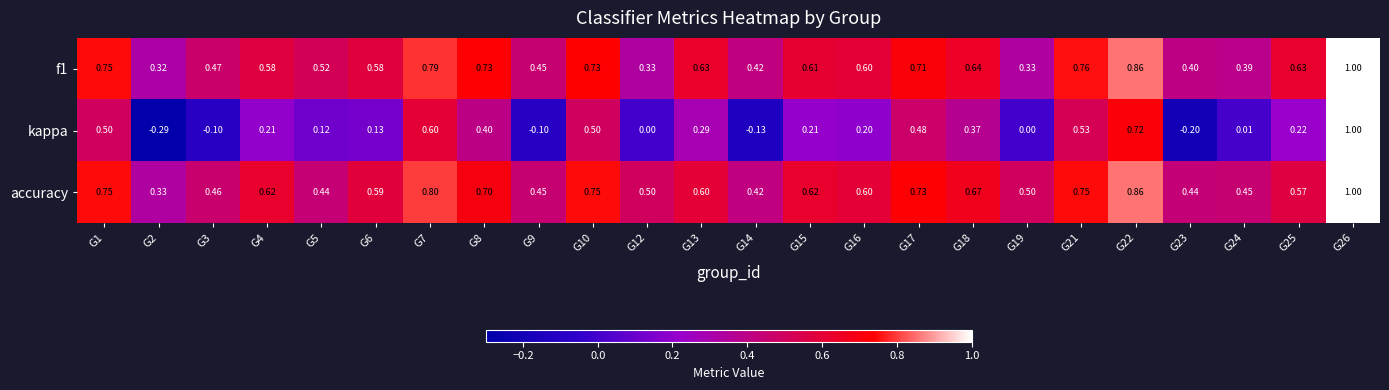

Which series has the largest total across all categories?

accuracy